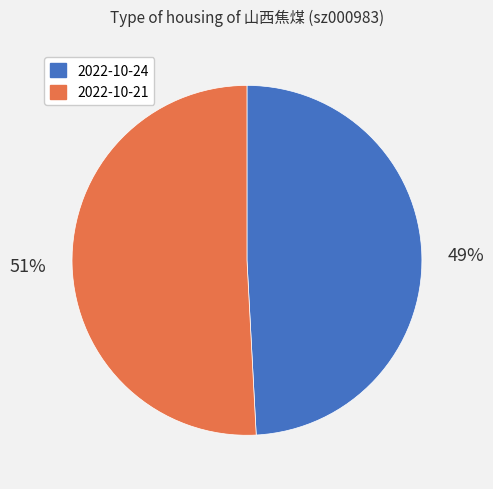

To the nearest percent, what is the difference between the largest and smallest slice percentages?

2%